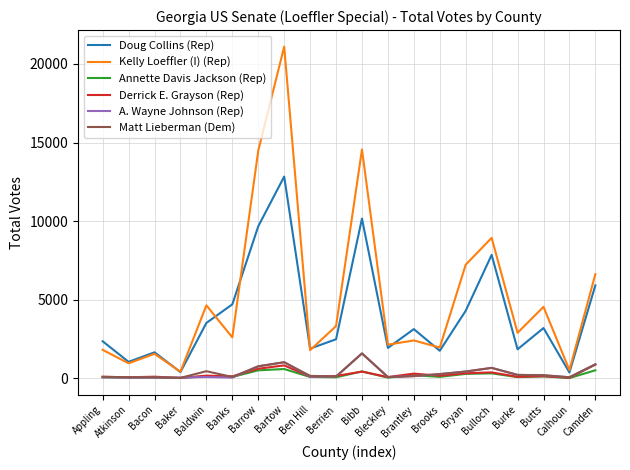

What is the maximum value for Doug Collins (Rep)?

12832